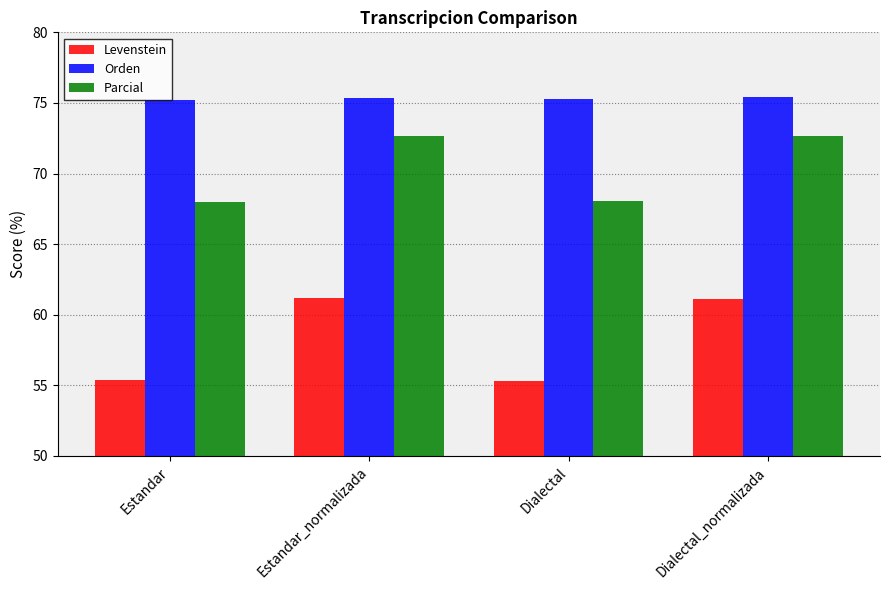

What is the minimum value shown in the chart?

55.3